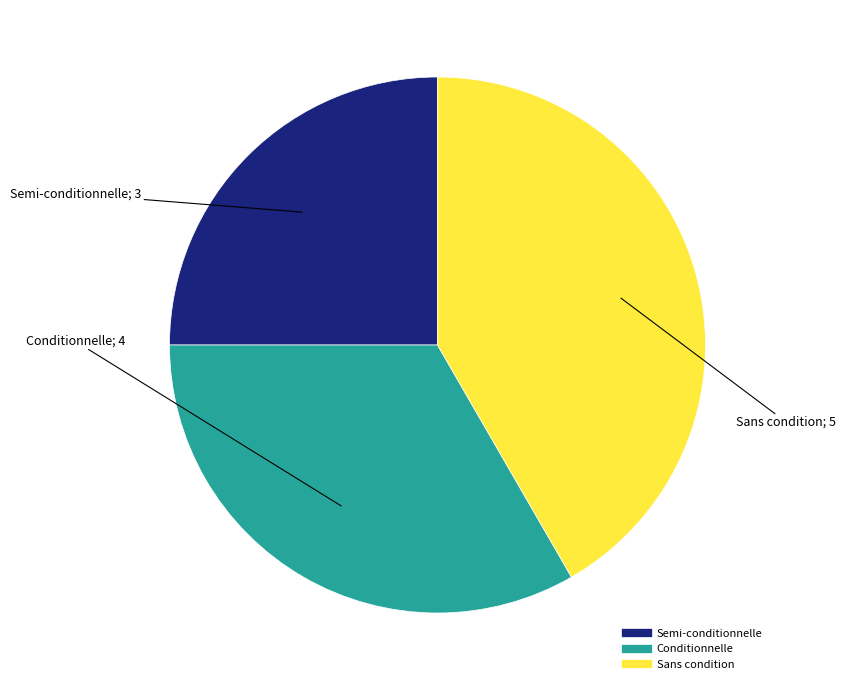

Which category has the biggest portion of the pie?

Sans condition